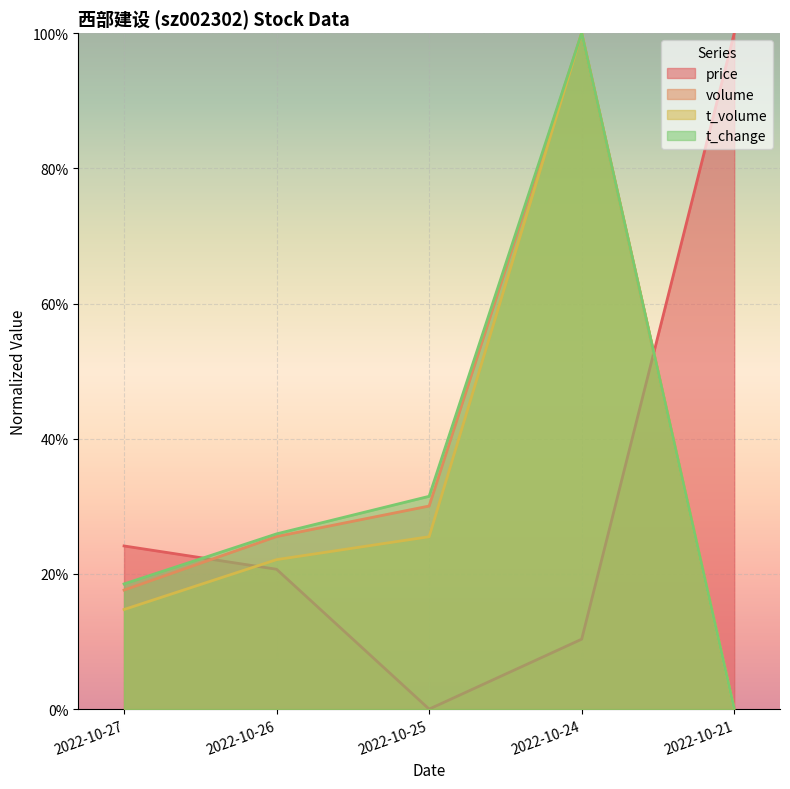

Reading right to left, list all the values displayed in this chart.

price: 1.0	0.1	0.0	0.2	0.2
volume: 0.0	1.0	0.3	0.3	0.2
t_volume: 0.0	1.0	0.3	0.2	0.1
t_change: 0.0	1.0	0.3	0.3	0.2